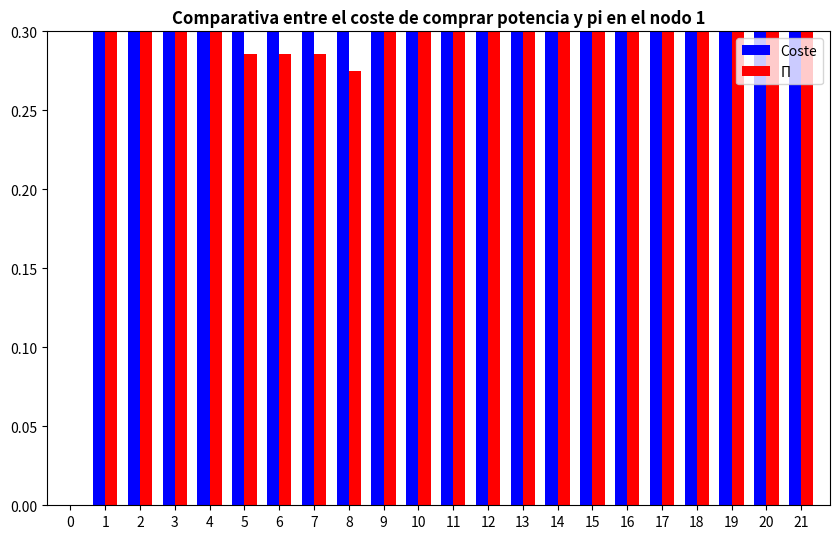

Which series changed the most between 13 and 18?

Π